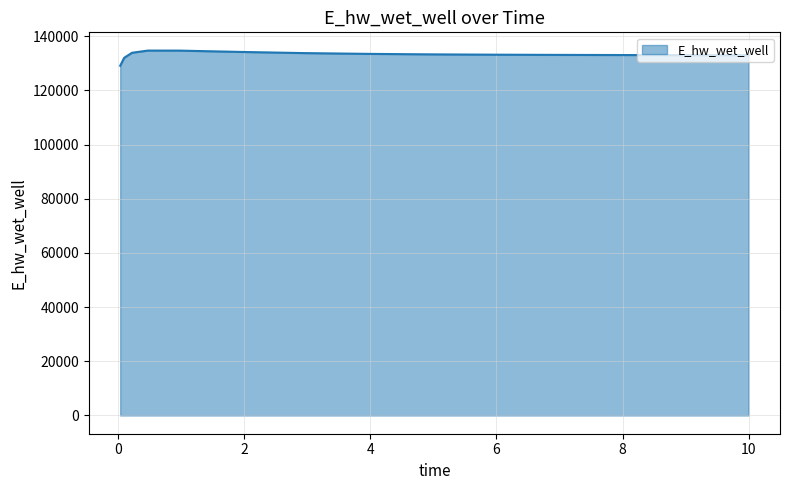

What is the difference between the maximum and minimum values?

5607.3